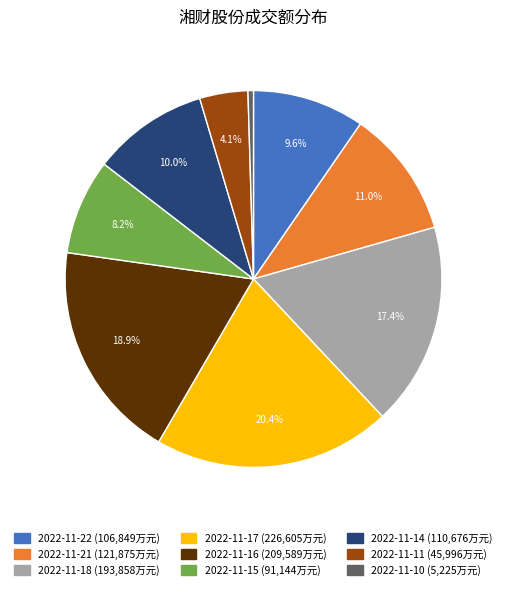

How much of the chart is everything except 2022-11-16?

81.1%